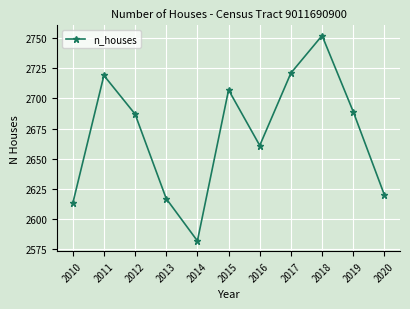

Where does the data first go above 2687?

2011